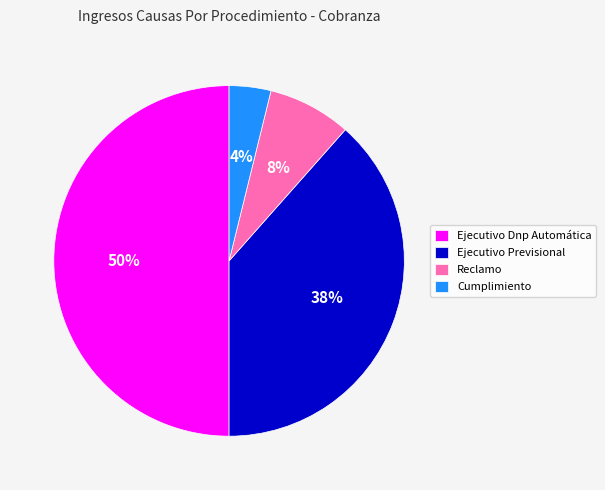

Which has a higher value, Reclamo or Ejecutivo Dnp Automática?

Ejecutivo Dnp Automática